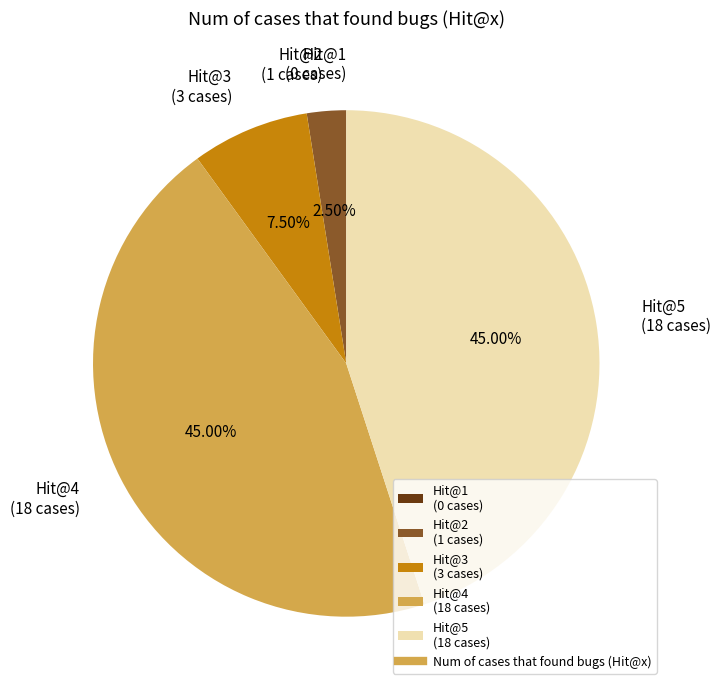

Combined, do Hit@3 (3 cases) and Hit@5 (18 cases) account for over 50%?

Yes